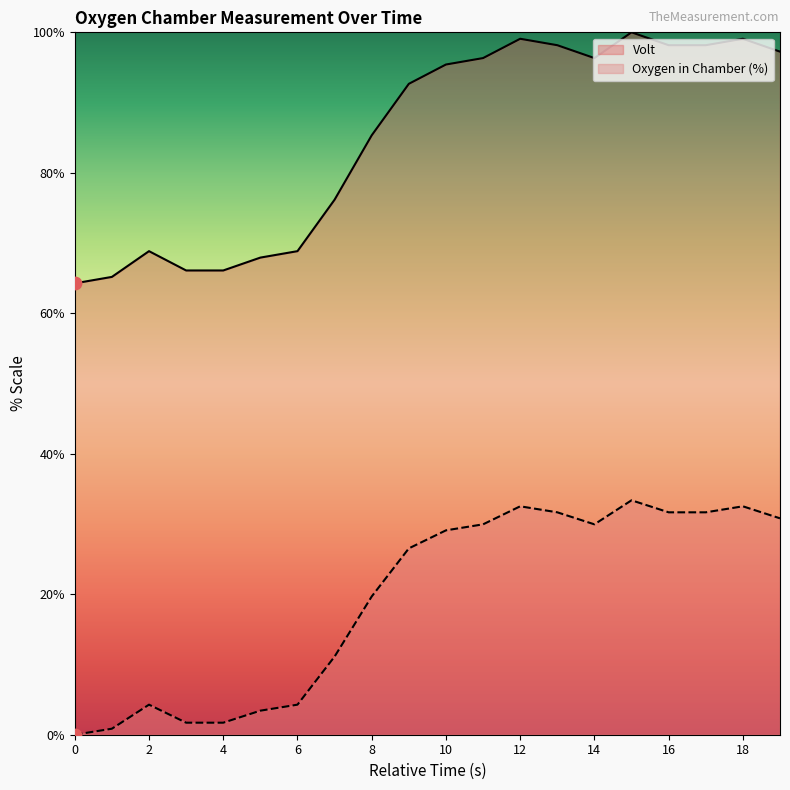

Is the value of Oxygen in Chamber (%) at 8 greater than the value of Volt at 12?

No